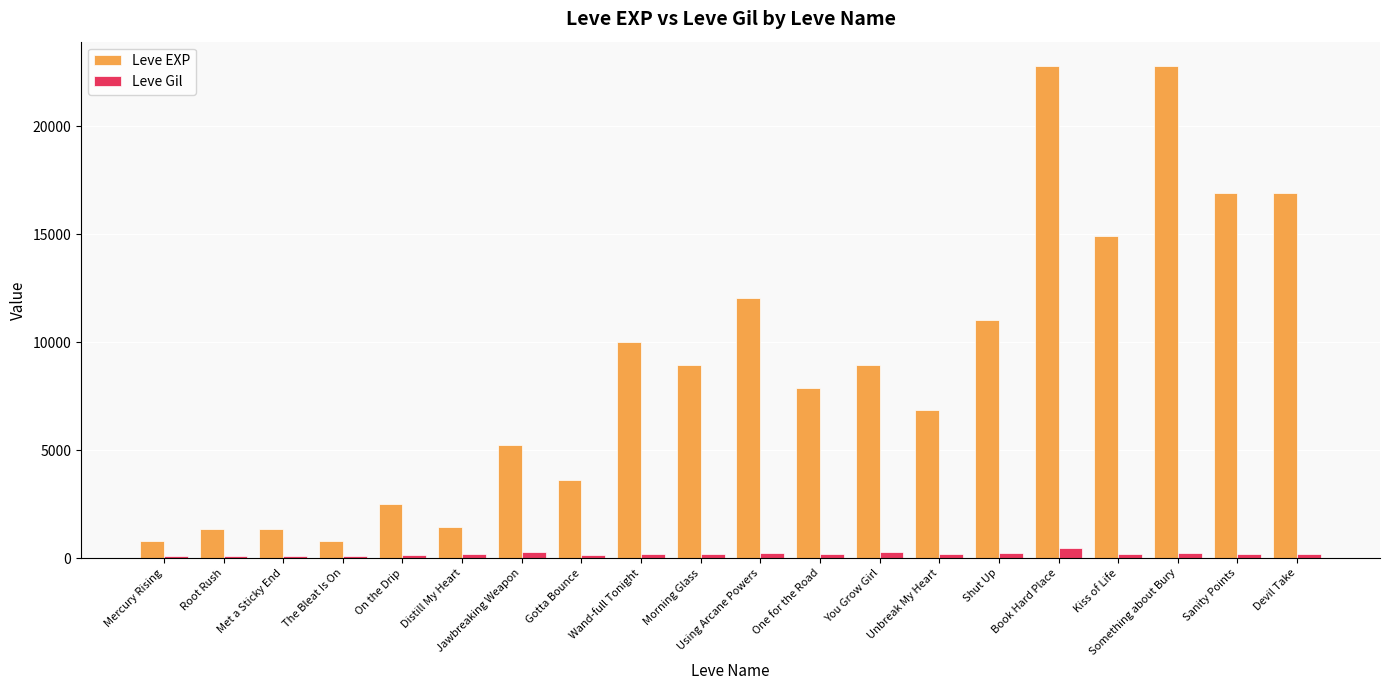

What is the sum of the Leve EXP values at On the Drip and Distill My Heart?

3910